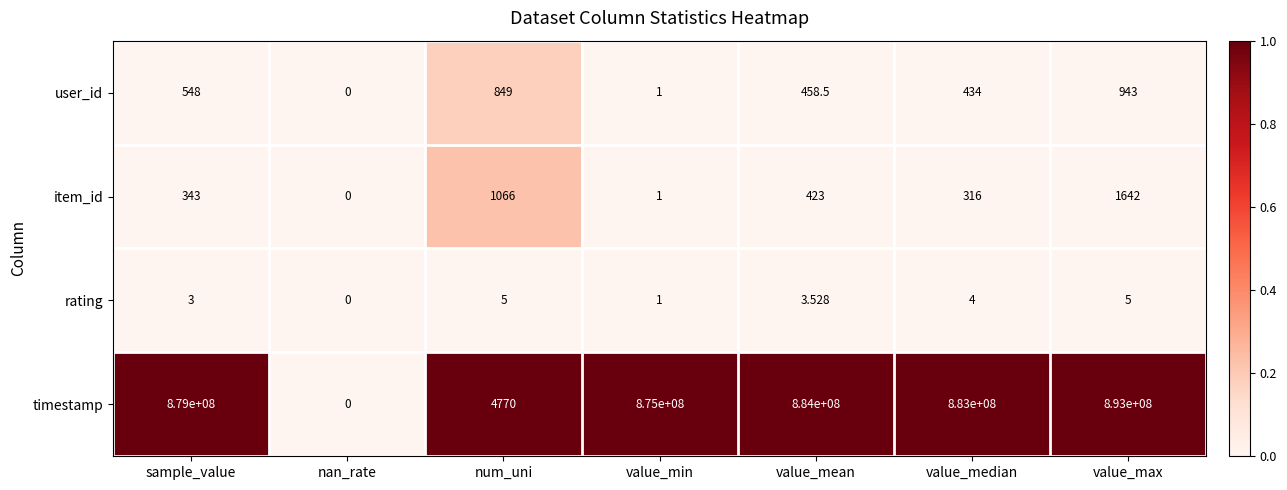

At which label does user_id reach its minimum?

nan_rate